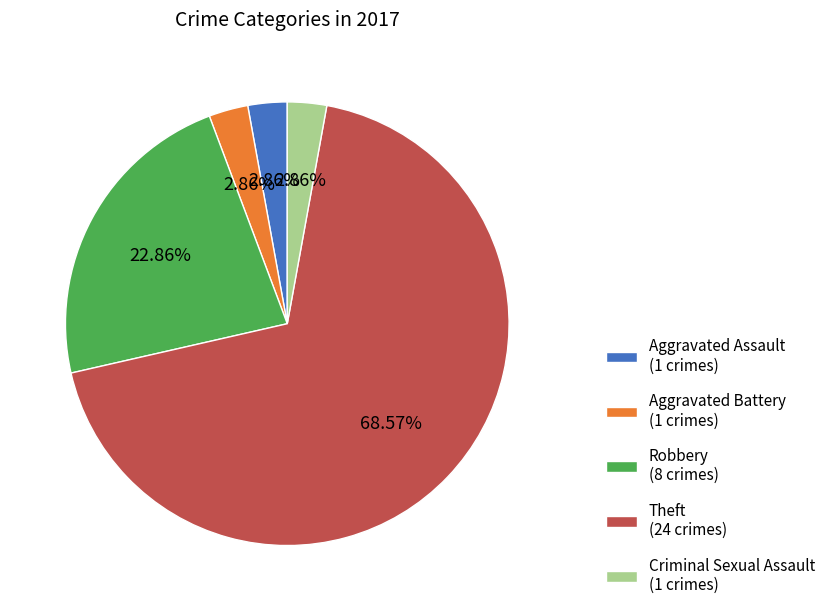

What percentage is the Aggravated Assault slice, to the nearest percent?

3%